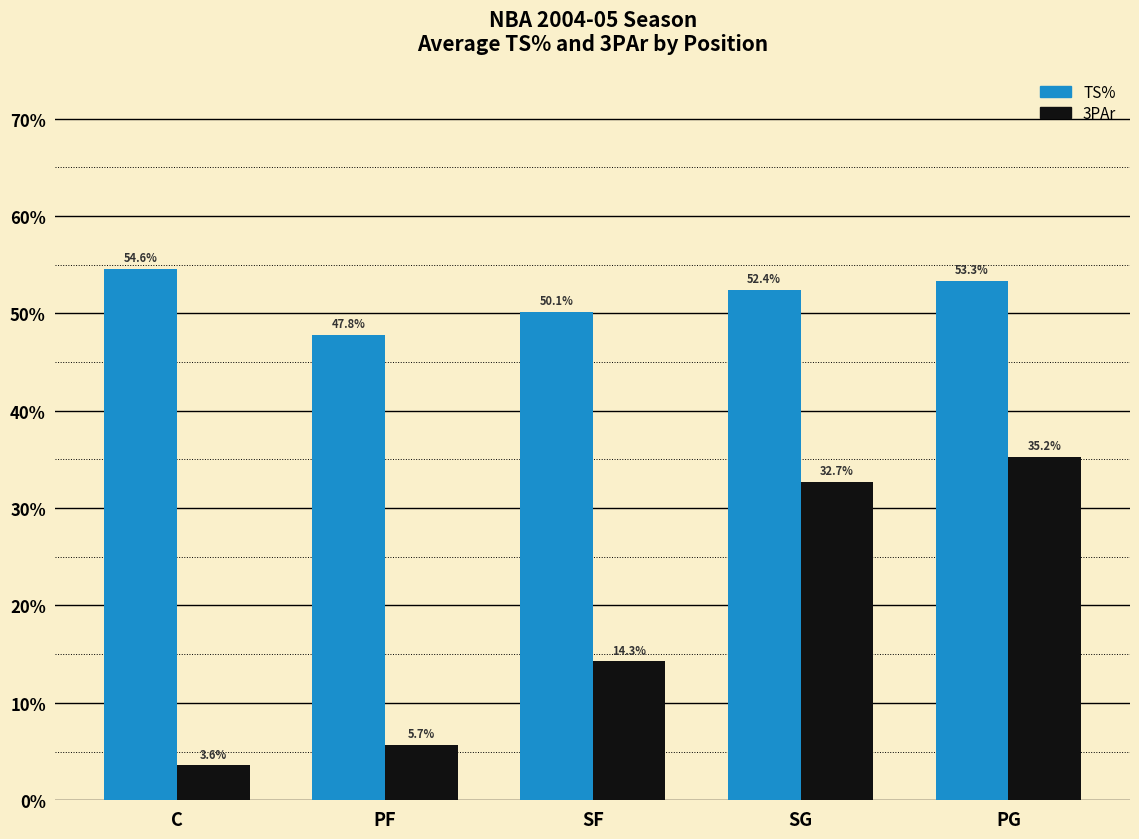

What is the difference between the maximum and second lowest values in the 3PAr series?

0.3